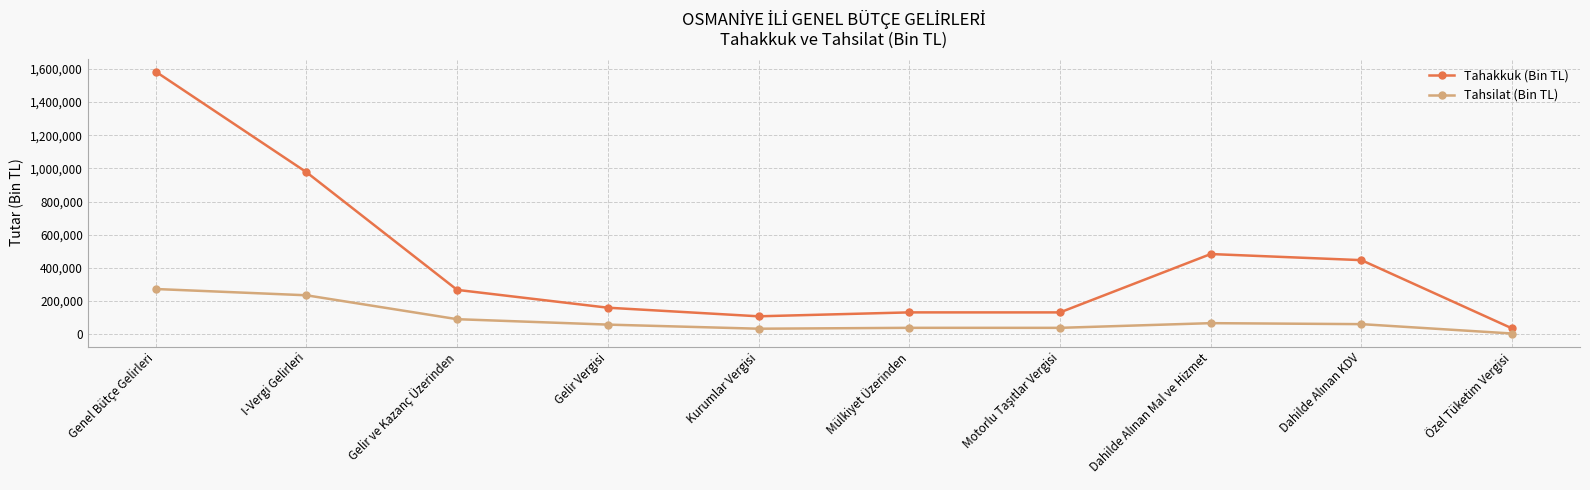

At which category is the sum across all series the highest?

Genel Bütçe Gelirleri